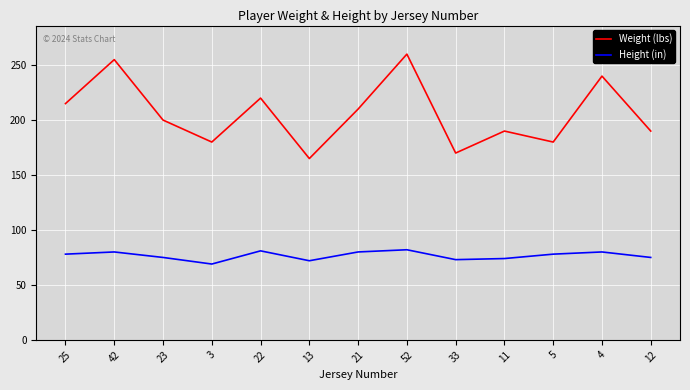

Which series has the largest range (max minus min)?

Weight (lbs)